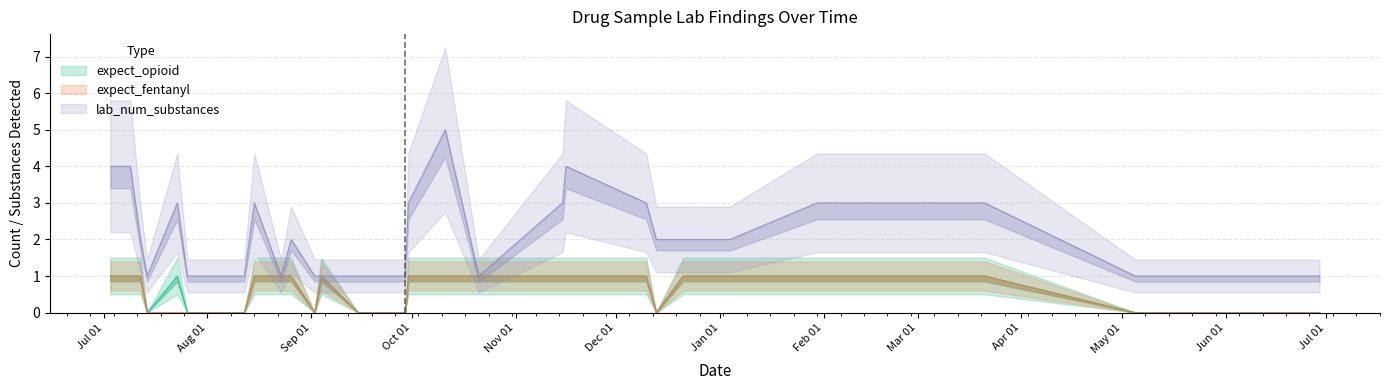

What is the sum of all expect_fentanyl values?

17